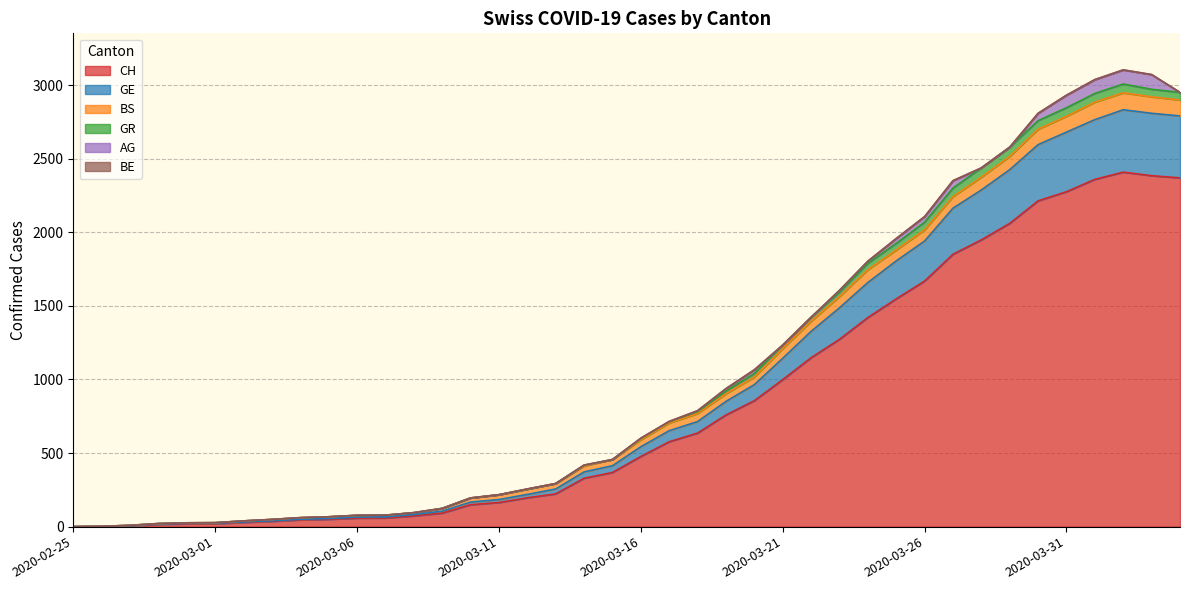

List the labels in order of CH value, smallest first.

2020-02-25, 2020-02-26, 2020-02-27, 2020-02-28, 2020-02-29, 2020-03-01, 2020-03-02, 2020-03-03, 2020-03-04, 2020-03-05, 2020-03-06, 2020-03-07, 2020-03-08, 2020-03-09, 2020-03-10, 2020-03-11, 2020-03-12, 2020-03-13, 2020-03-14, 2020-03-15, 2020-03-16, 2020-03-17, 2020-03-18, 2020-03-19, 2020-03-20, 2020-03-21, 2020-03-22, 2020-03-23, 2020-03-24, 2020-03-25, 2020-03-26, 2020-03-27, 2020-03-28, 2020-03-29, 2020-03-30, 2020-03-31, 2020-04-01, 2020-04-04, 2020-04-03, 2020-04-02